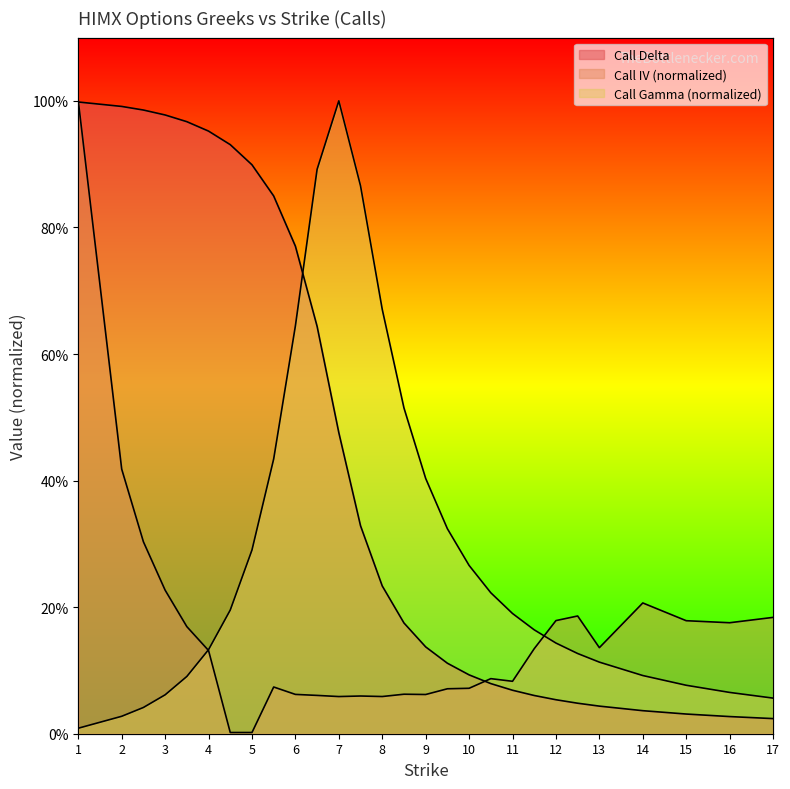

At how many categories does at least one series exceed 0?

28